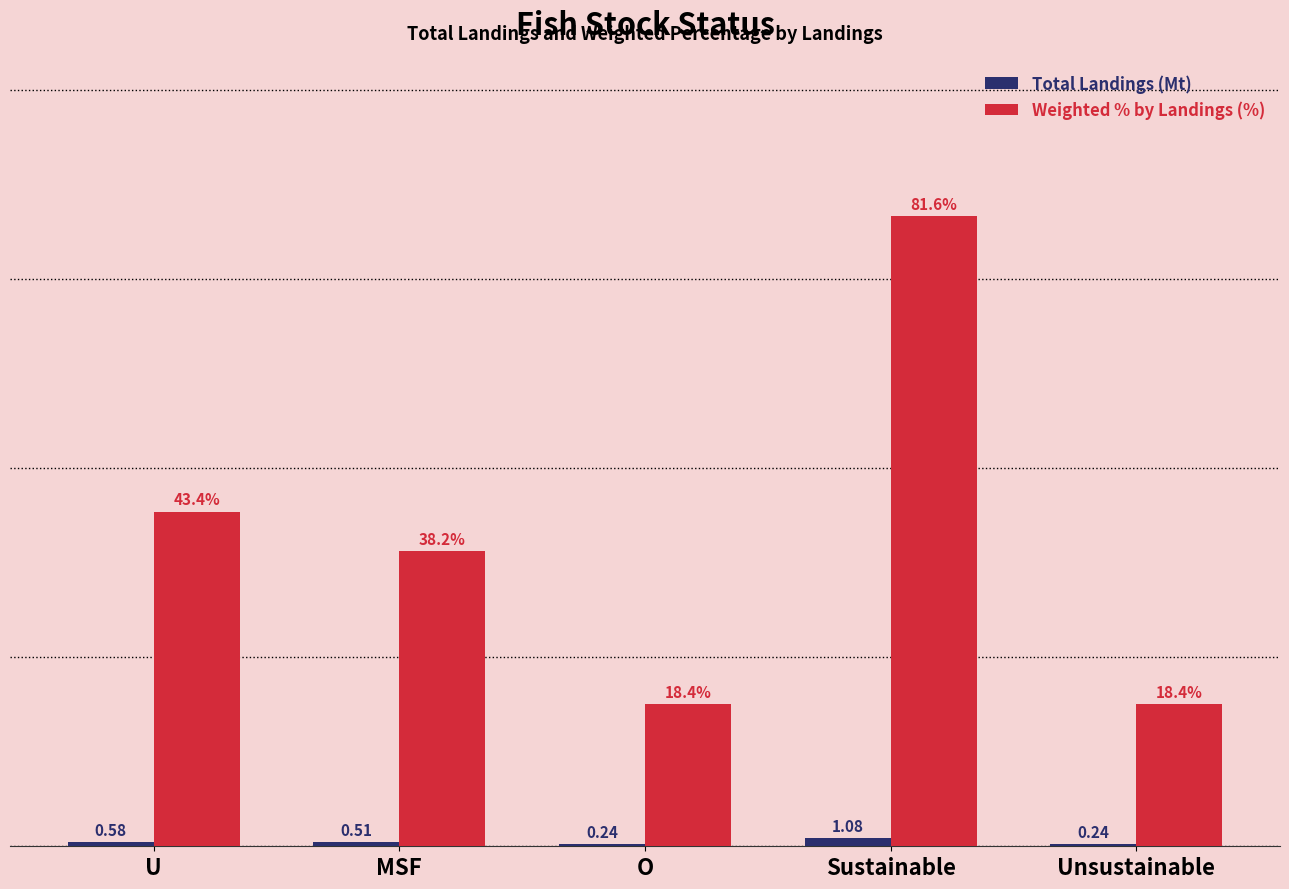

Where does the Weighted % by Landings (%) series first go above 38?

U